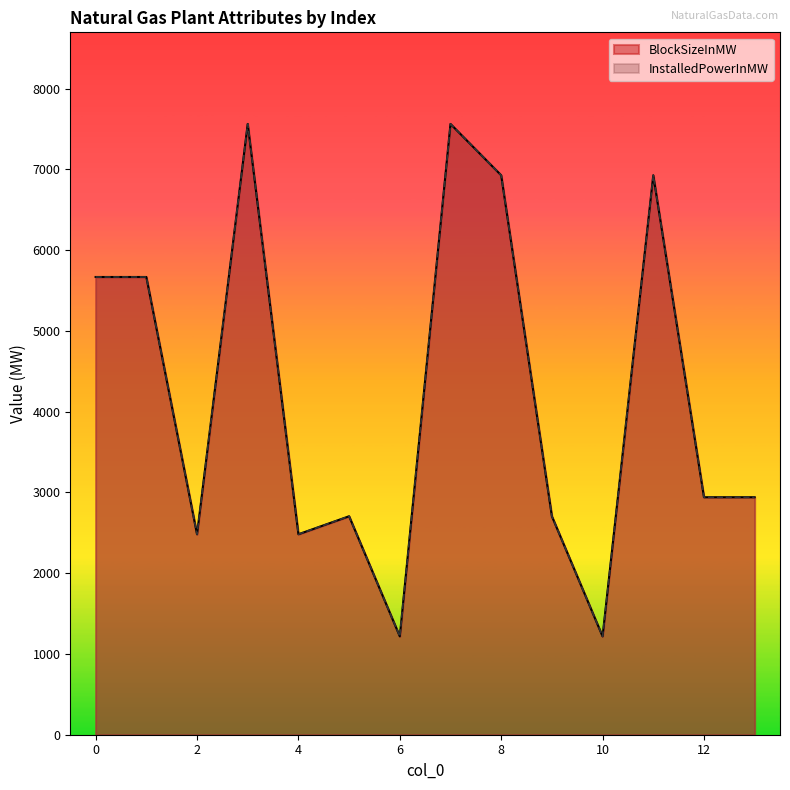

Which category has the lowest value in the BlockSizeInMW series?

6